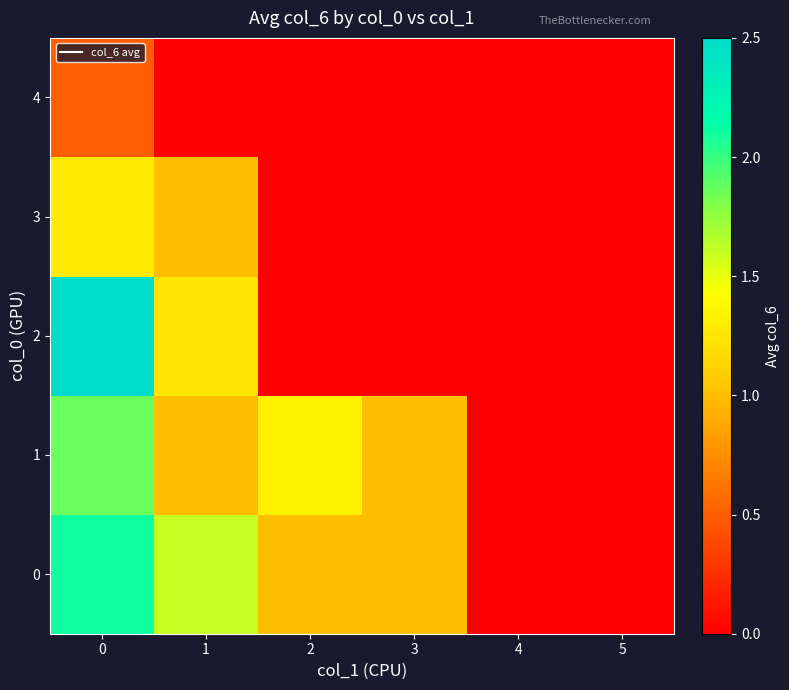

What is the spread (max minus min) of values at 2?

1.3